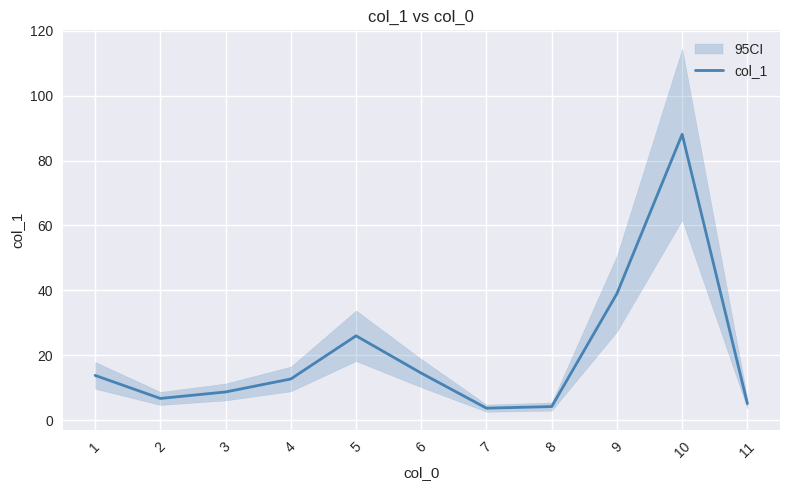

What is the sum of all values?

222.5